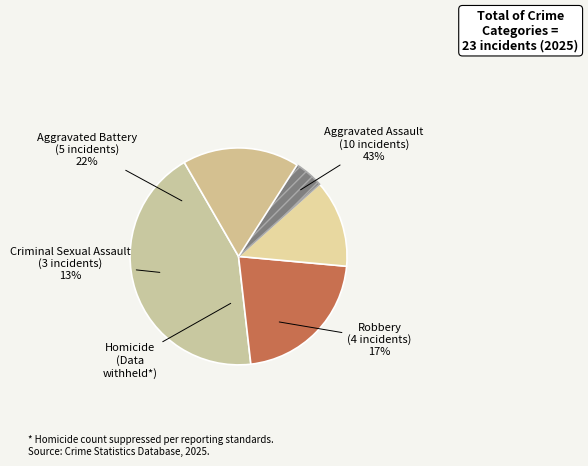

Is there any slice that represents more than half of the pie?

No